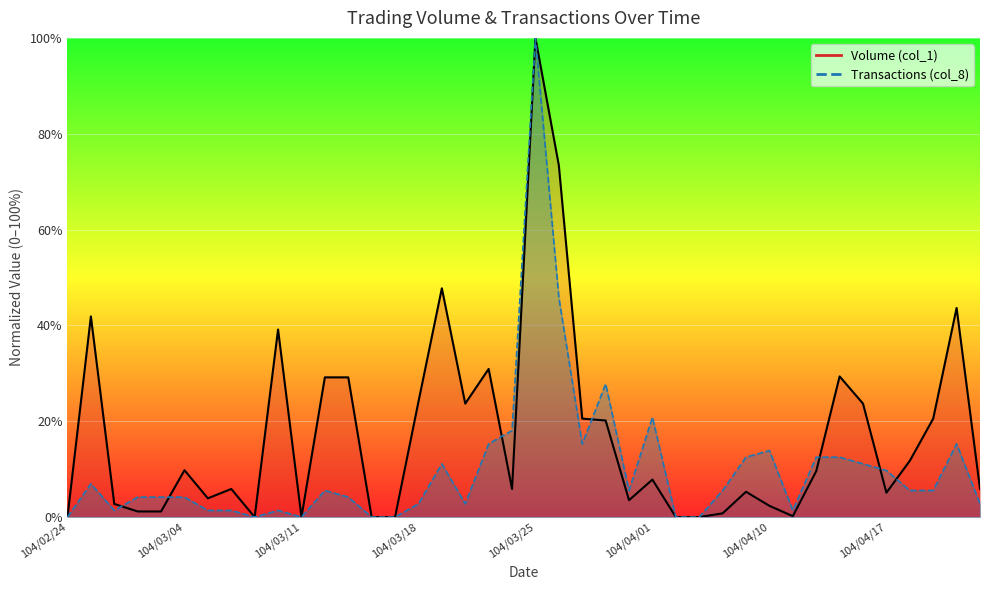

True or false: Volume (col_1) has a value of 15.2 at 104/03/04.

False